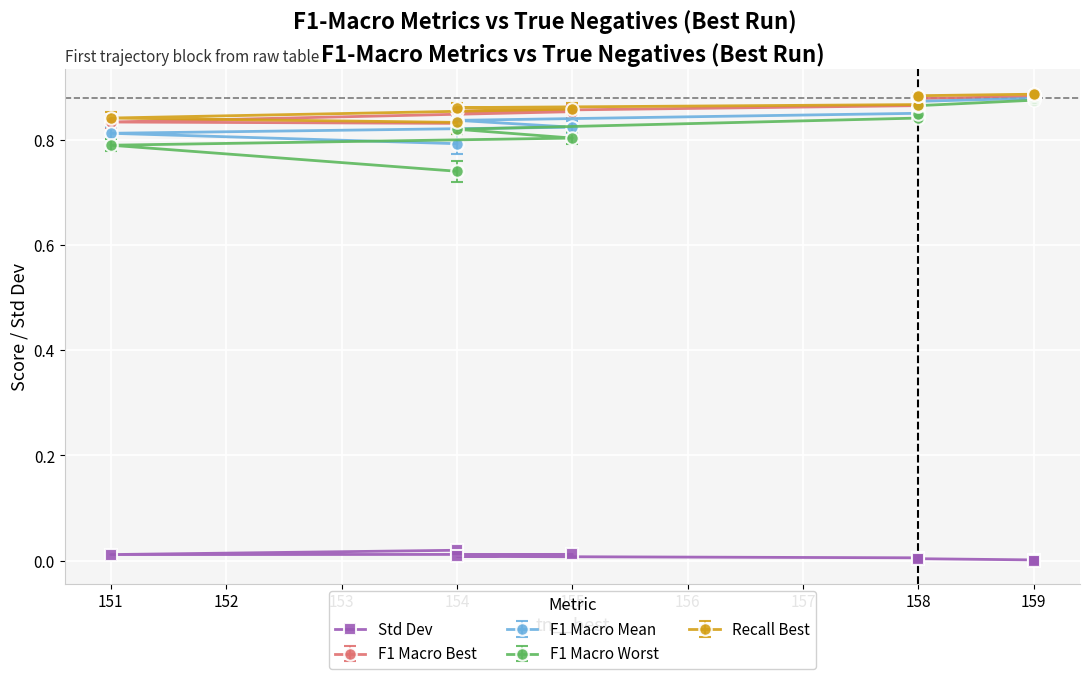

True or false: there are more than 0 points higher than both neighbors.

True